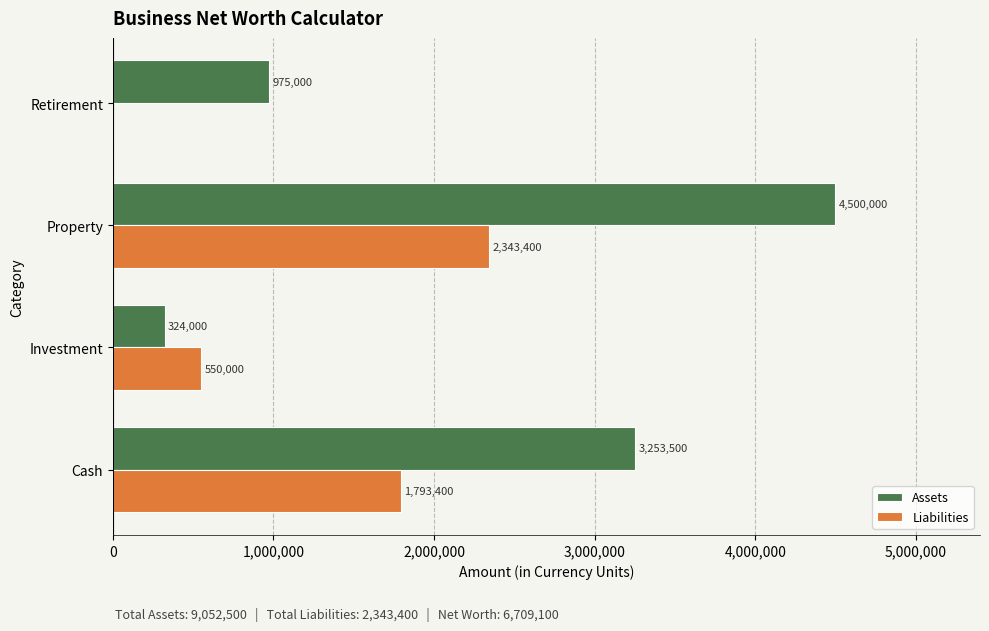

How many Liabilities values are between 550000 and 2343400?

3